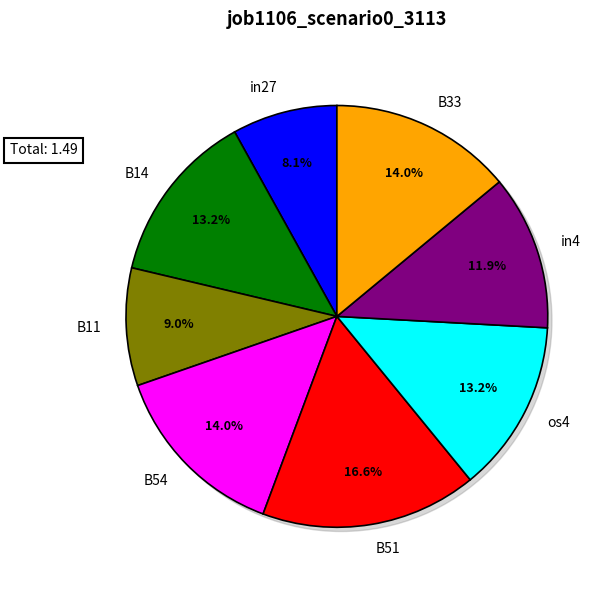

Rank the categories by value from lowest to highest.

in27, B11, in4, B14, os4, B54, B33, B51